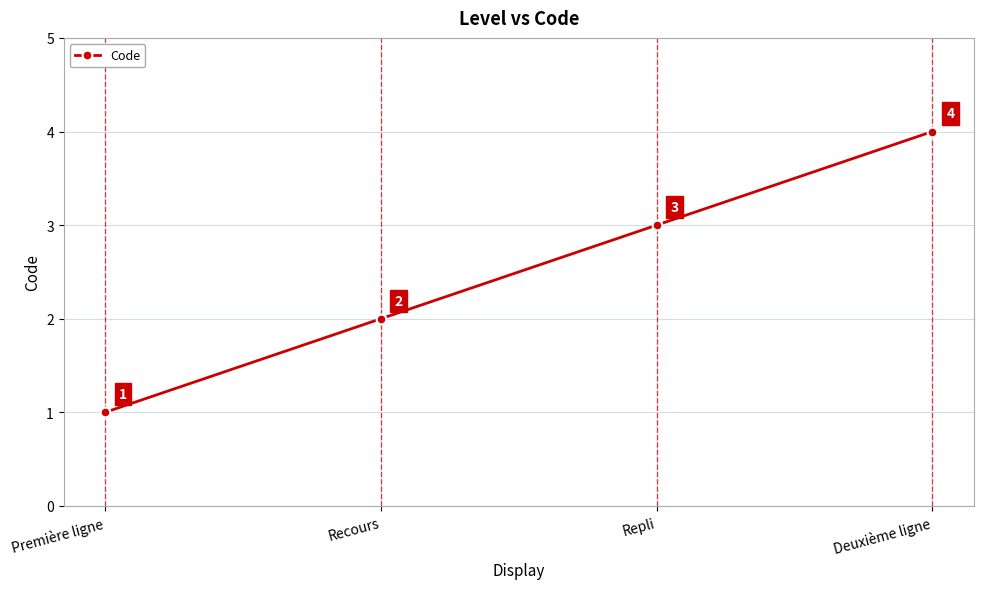

True or false: the data shows 1 at Première ligne.

True